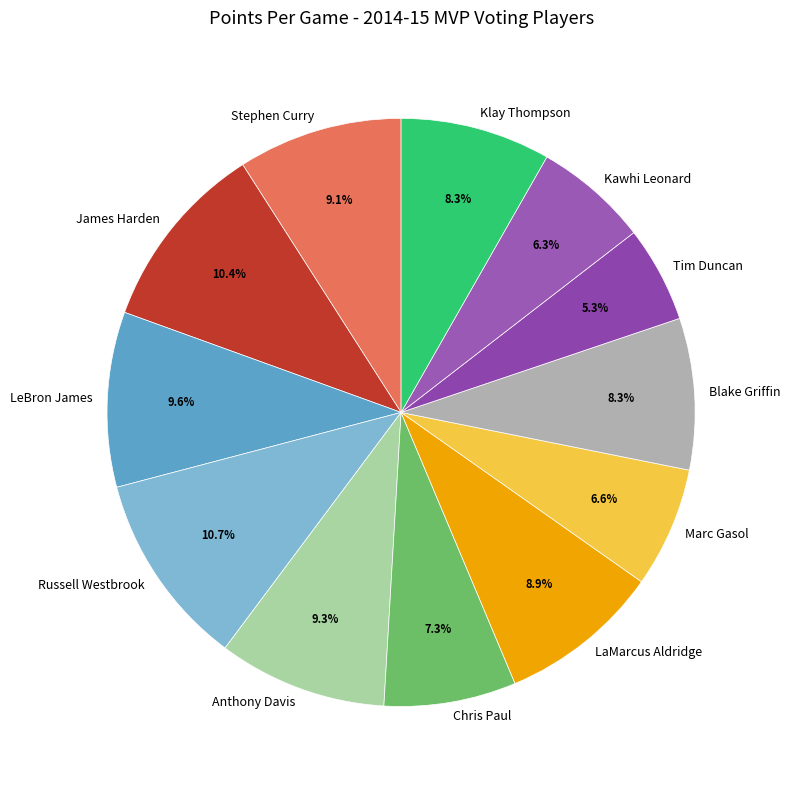

Does James Harden represent more than half of the total?

No